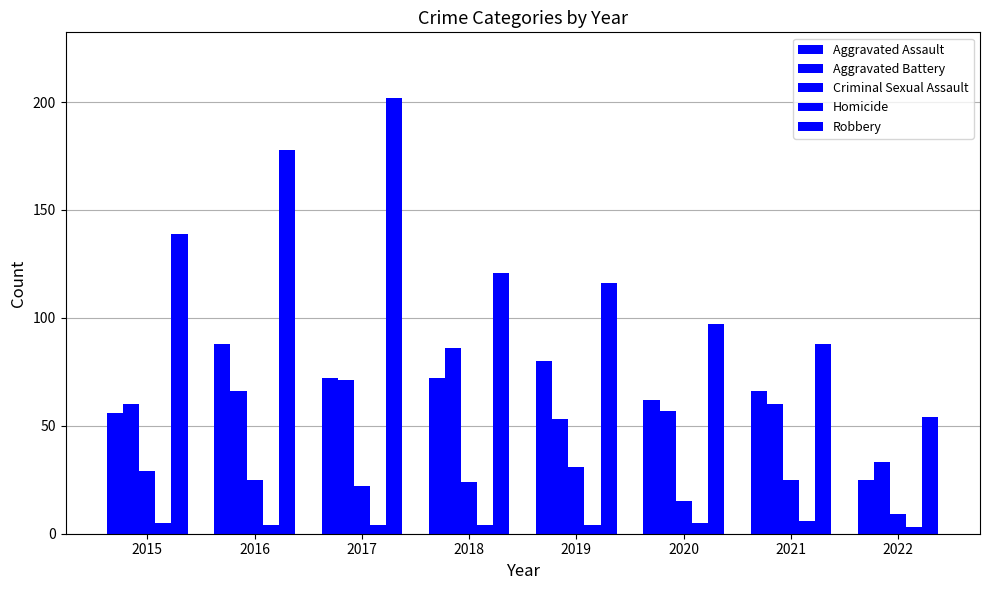

Count the number of categories in the chart.

8